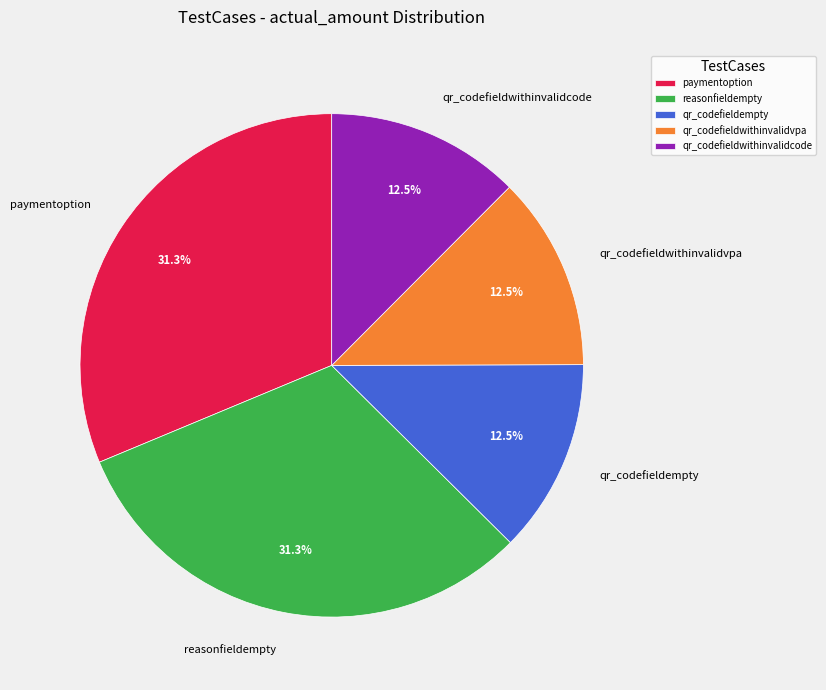

What percentage is the paymentoption slice, to the nearest percent?

31%